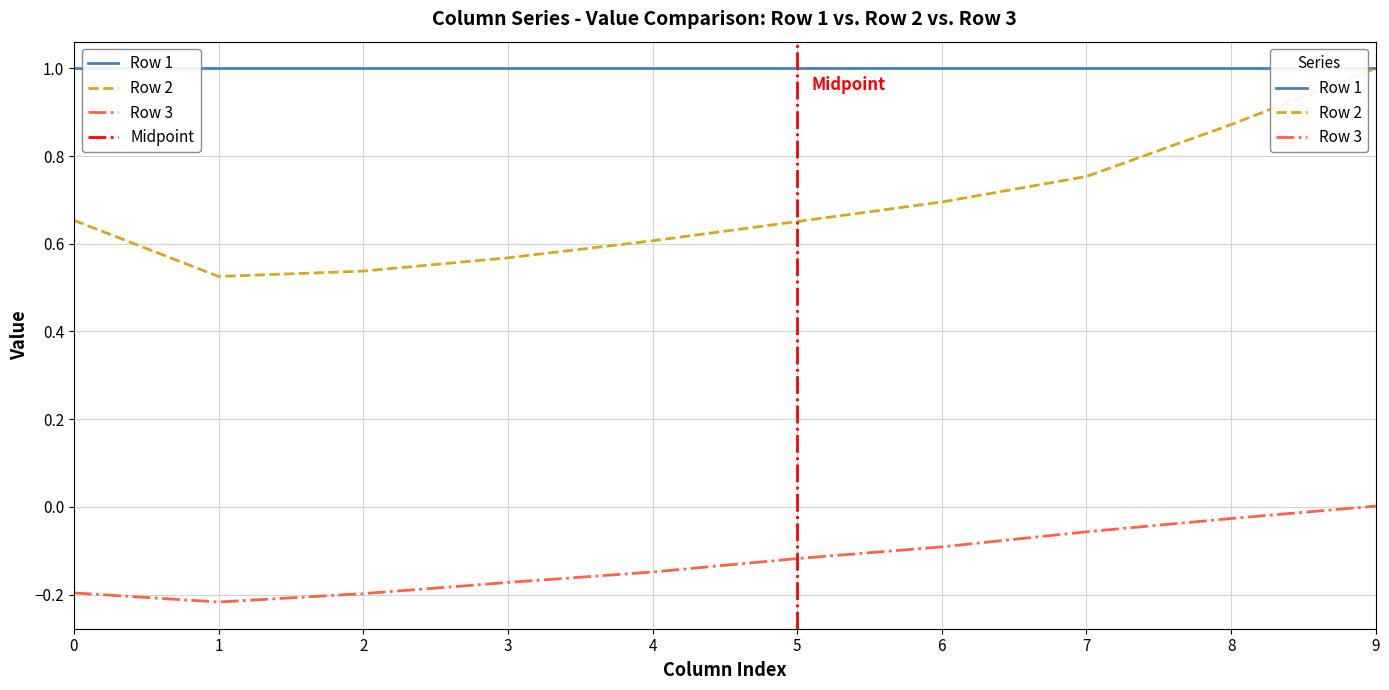

Is it true that Row 3 equals -0.1 at 6?

False